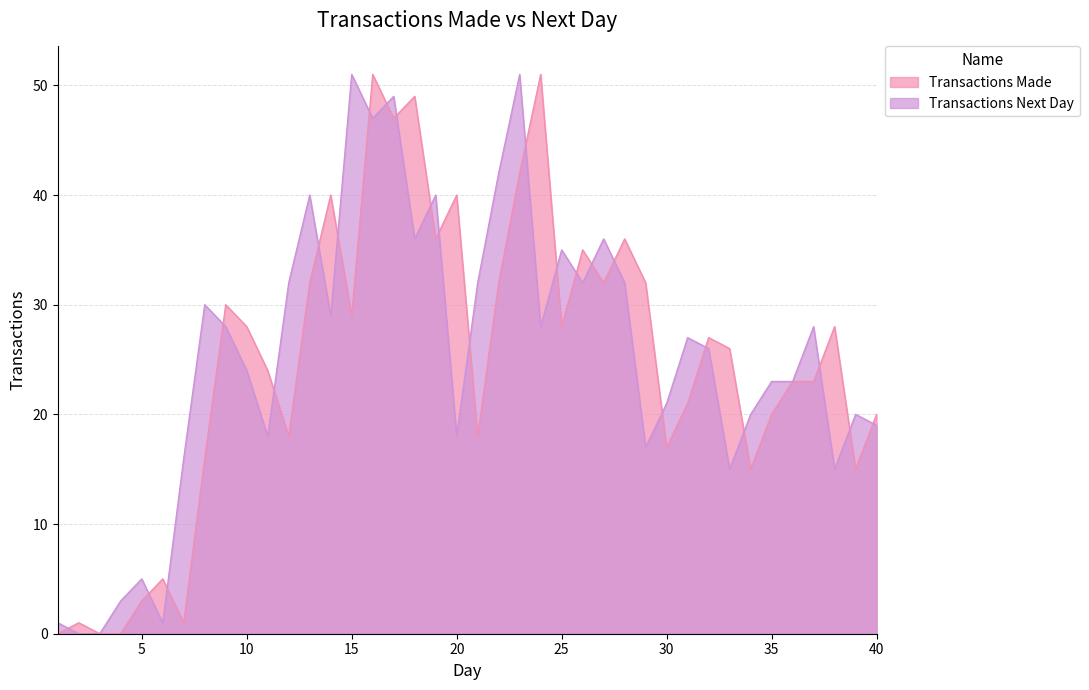

Is it true that Transactions Next Day equals 32 at 12?

True